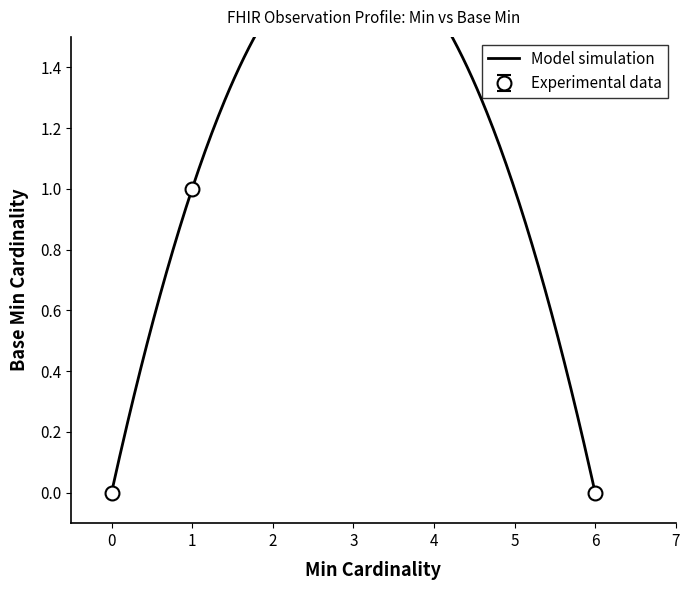

Is it true that Experimental data equals 0 at 6?

True